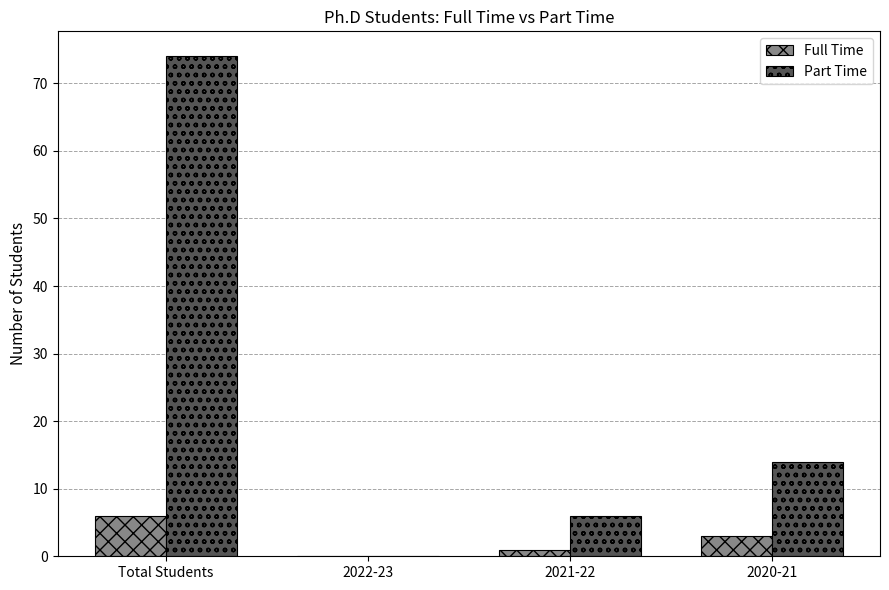

Reading left to right, what are all the values shown in this chart?

Full Time: Total Students=6	2022-23=0	2021-22=1	2020-21=3
Part Time: Total Students=74	2022-23=0	2021-22=6	2020-21=14